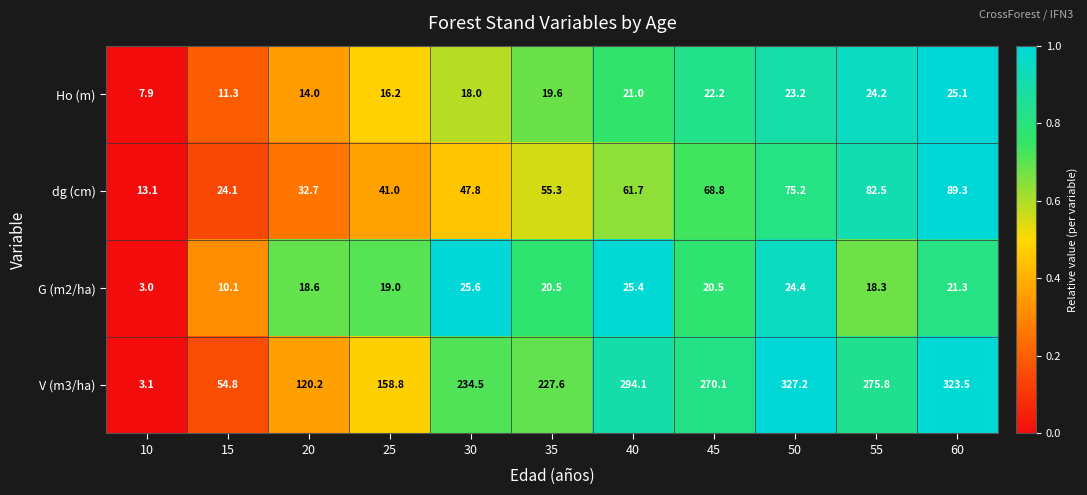

Rank the series by their maximum value, from highest to lowest.

V (m3/ha), dg (cm), G (m2/ha), Ho (m)